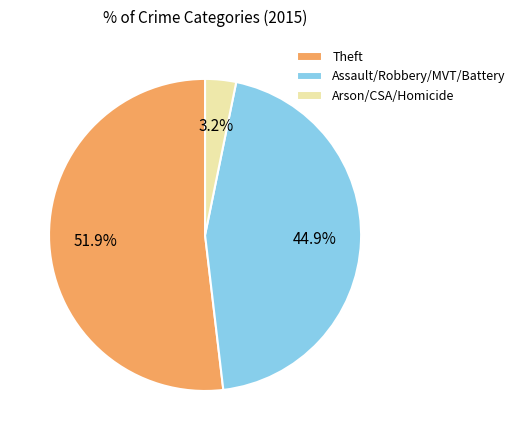

How much of the chart is everything except Theft?

48.1%